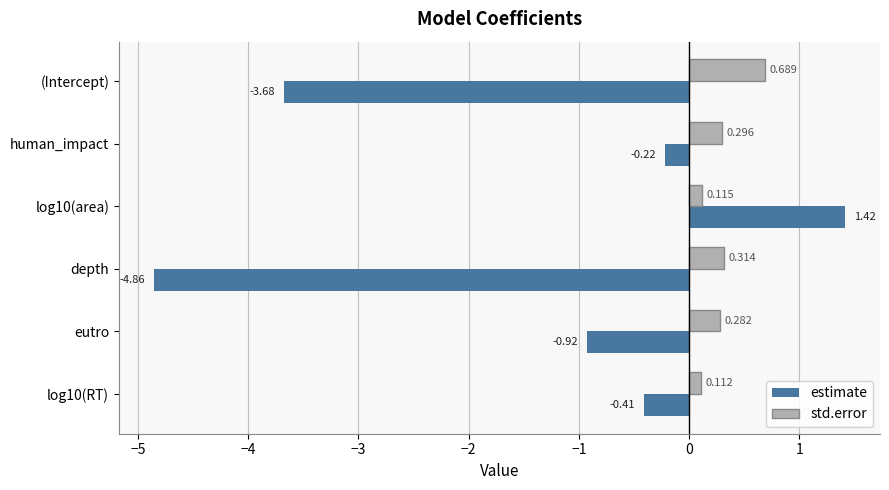

Which series changed the most between (Intercept) and depth?

estimate